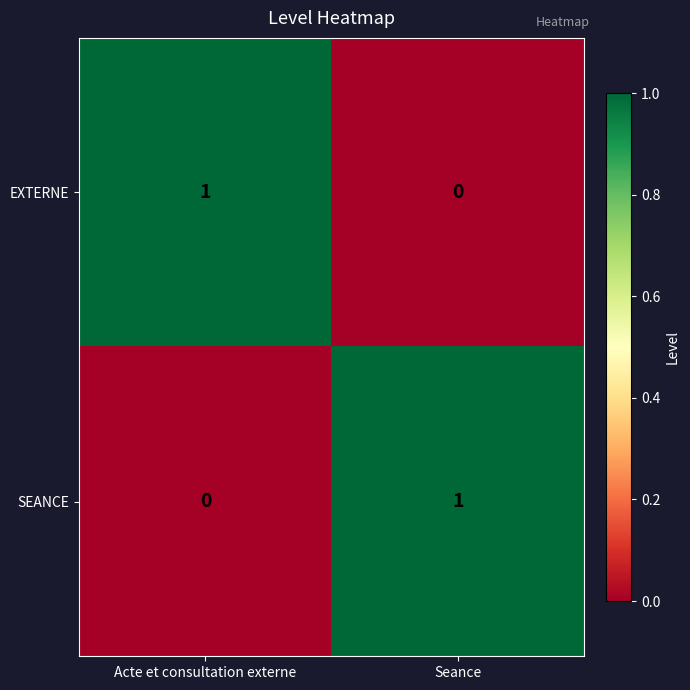

Reading left to right, transcribe all the data shown in this chart.

EXTERNE: Acte et consultation externe=1	Seance=0
SEANCE: Acte et consultation externe=0	Seance=1